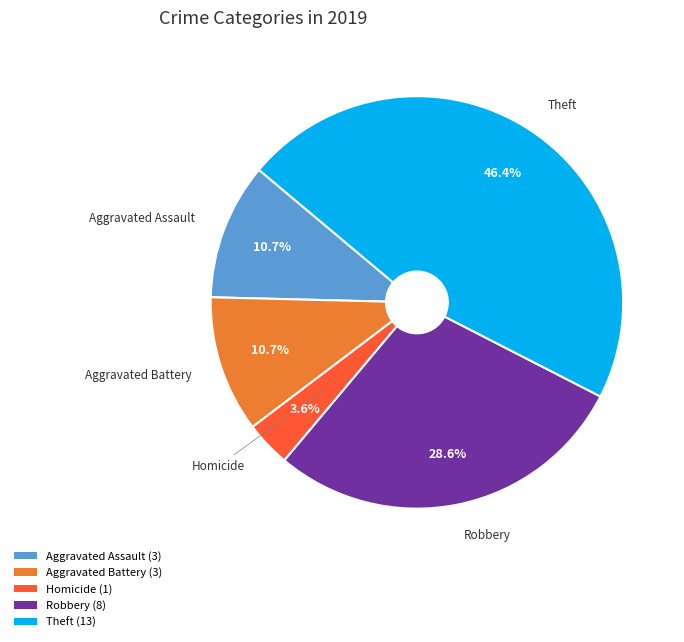

What is the ratio of the value at Homicide (1) to the value at Aggravated Battery (3)?

0.3